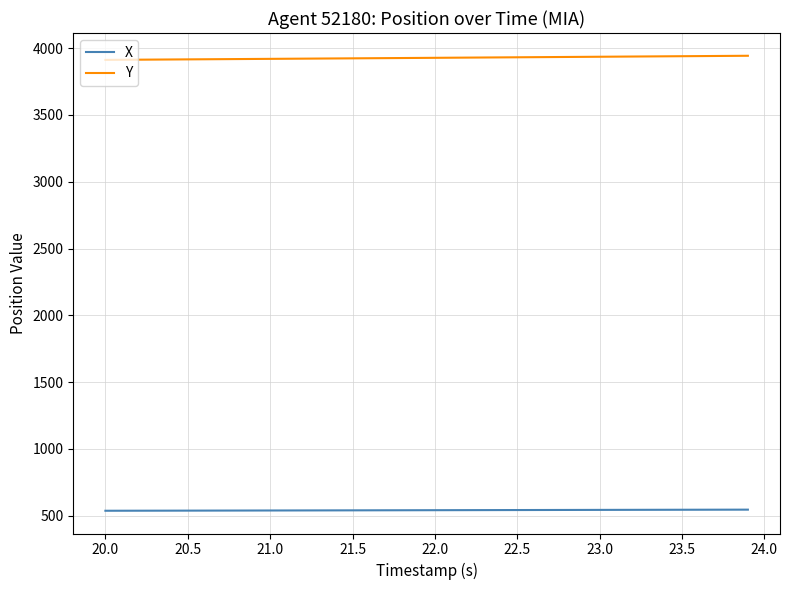

What is the sum of all Y values?

157075.0